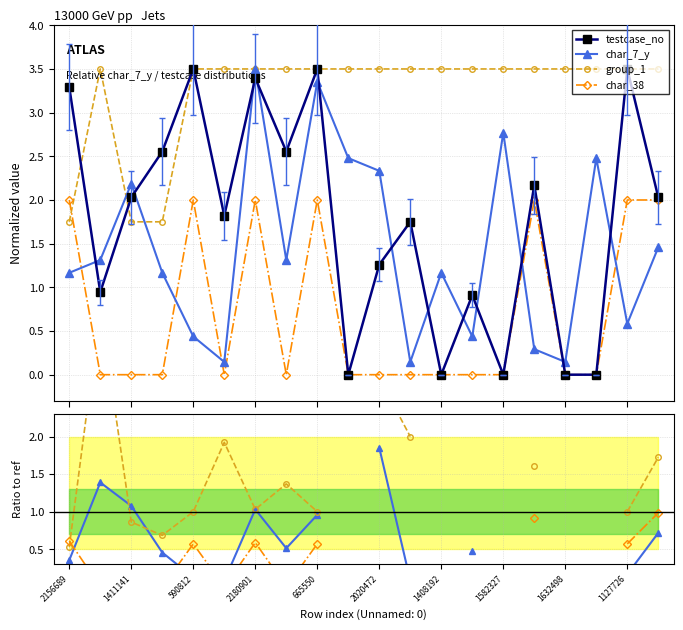

Between 1127726 and 590812, which is larger?

1127726